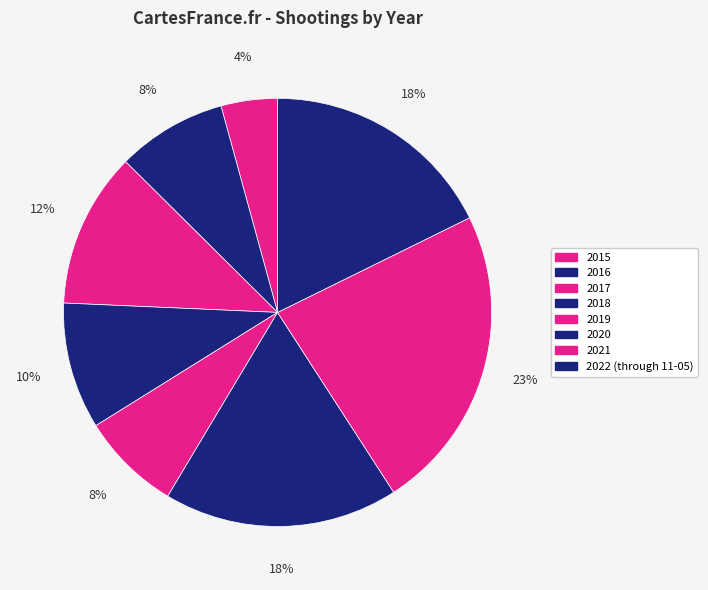

True or false: 2016 accounts for 17% of the total.

False